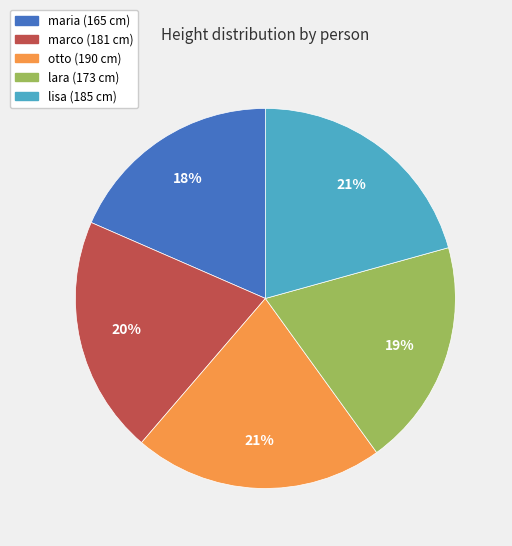

Is it true that lisa is 8% of the pie?

False